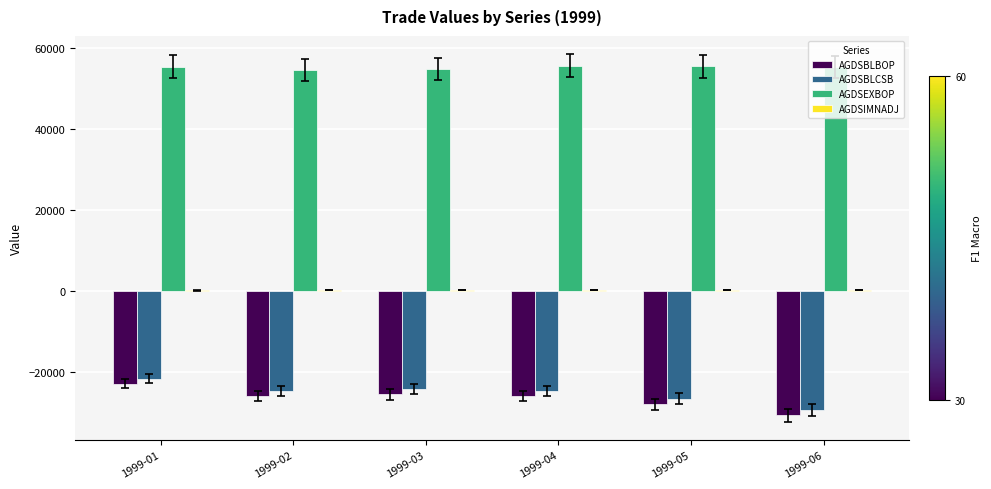

Are the bars horizontal?

No